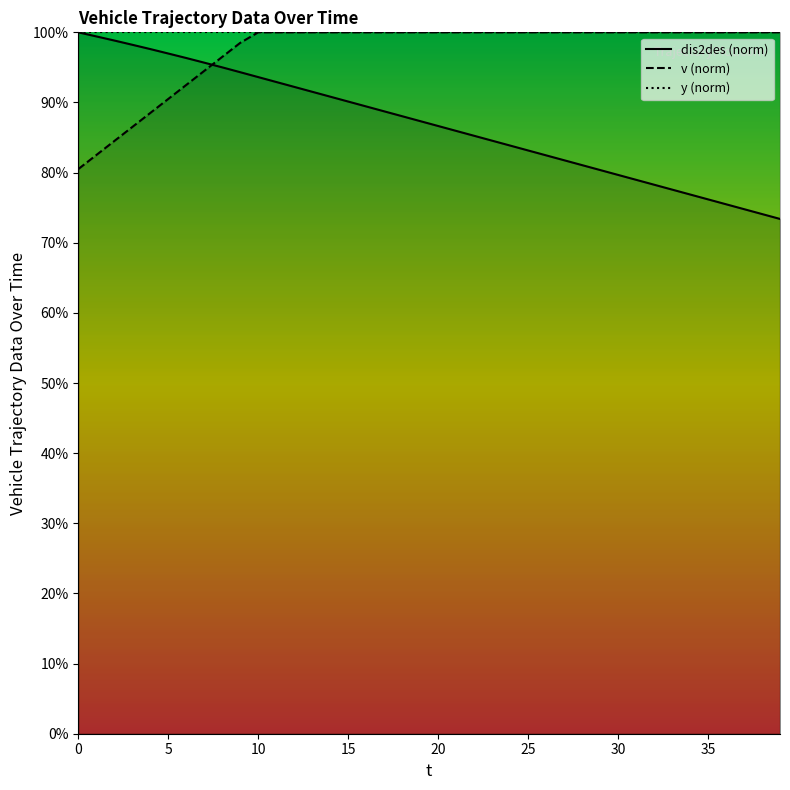

What is the minimum value shown in the chart?

0.7